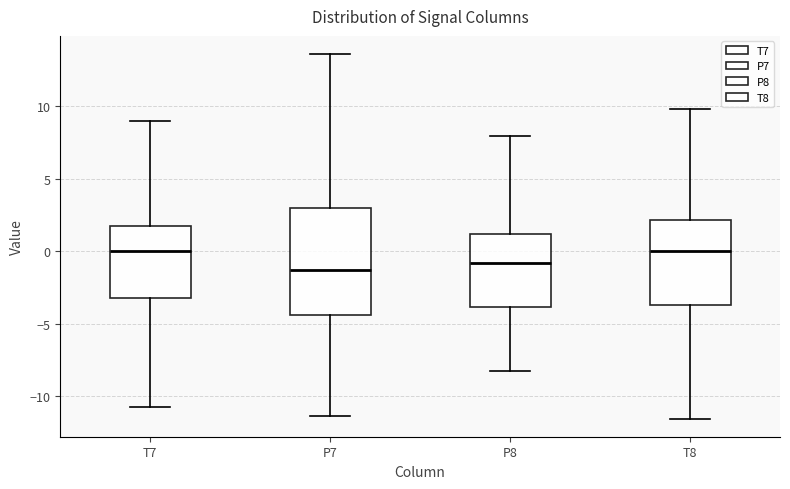

Where is the lower edge of the box for P8 on the y-axis? The values are not printed on the chart, so give them approximately, as read against the axis.

-4.0